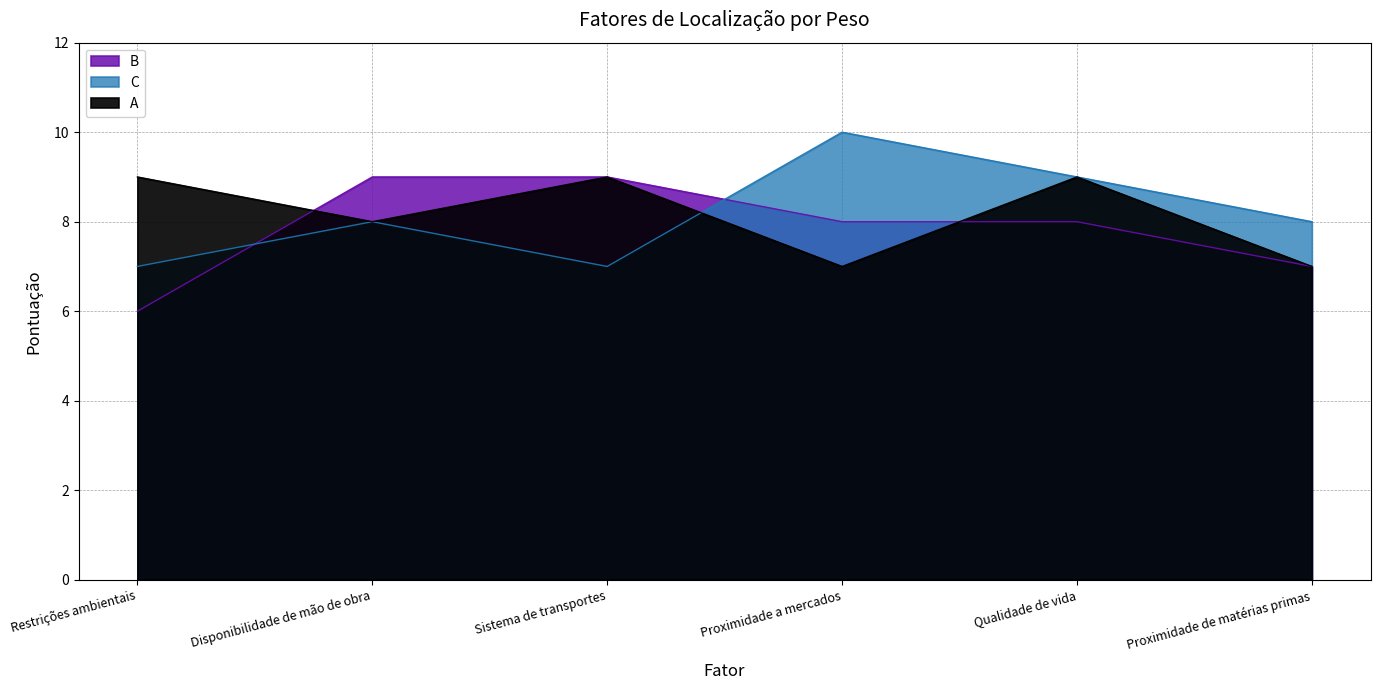

Does the chart have visible grid lines?

Yes